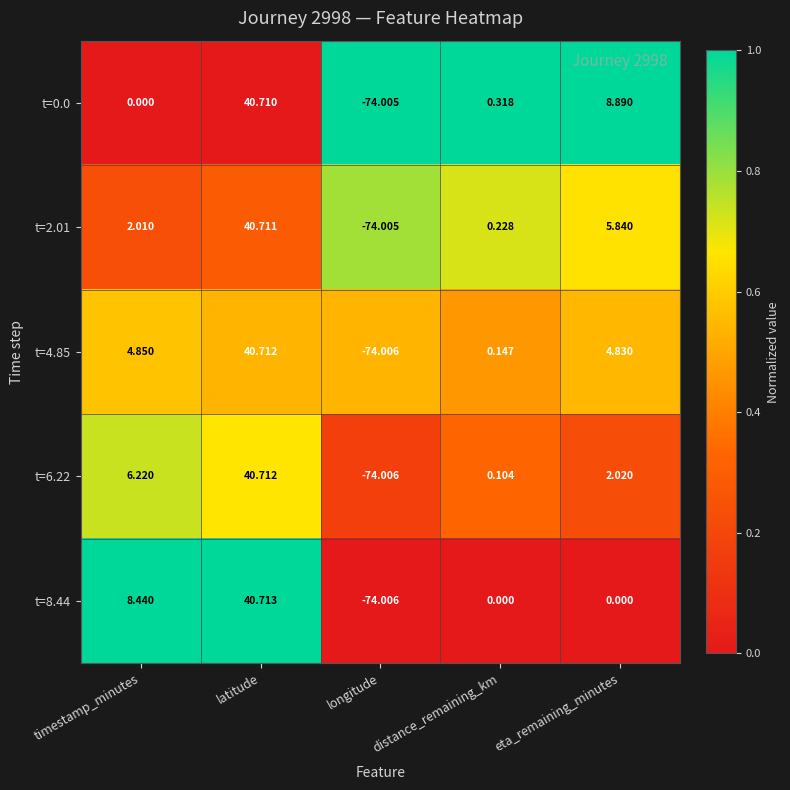

Where is t=0.0 nearest to the value -16?

timestamp_minutes